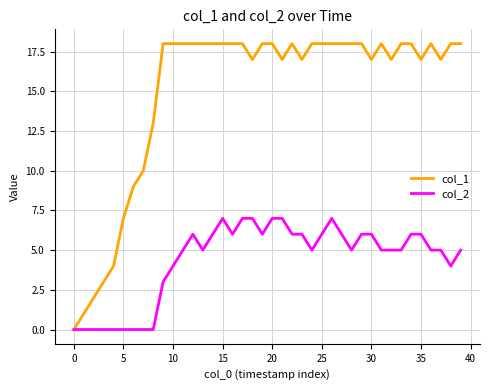

Which series has the largest range (max minus min)?

col_1